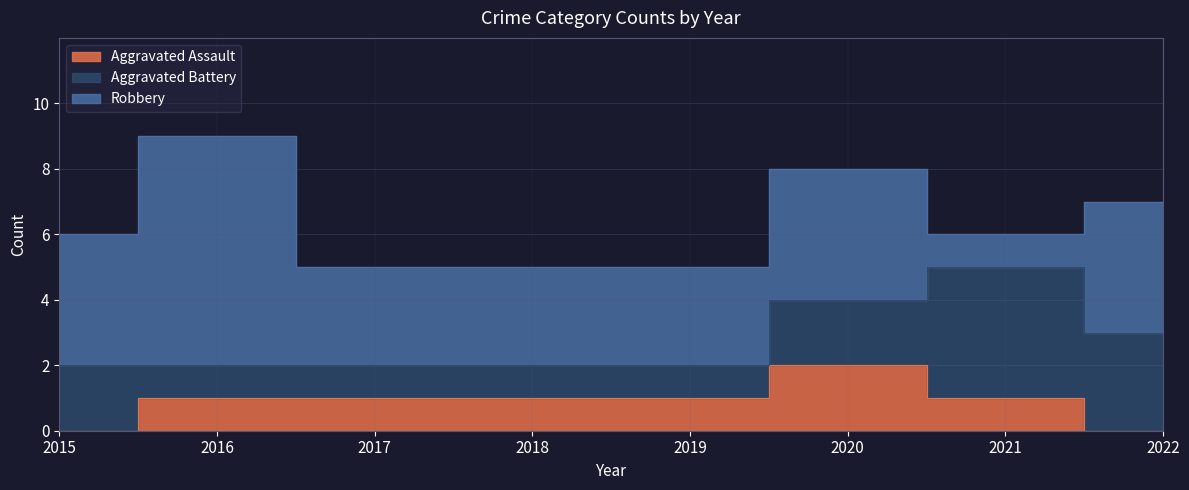

How many interior local valleys does the Robbery series have?

1